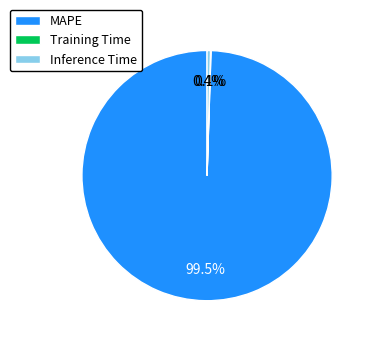

What is the largest slice in the pie chart?

MAPE